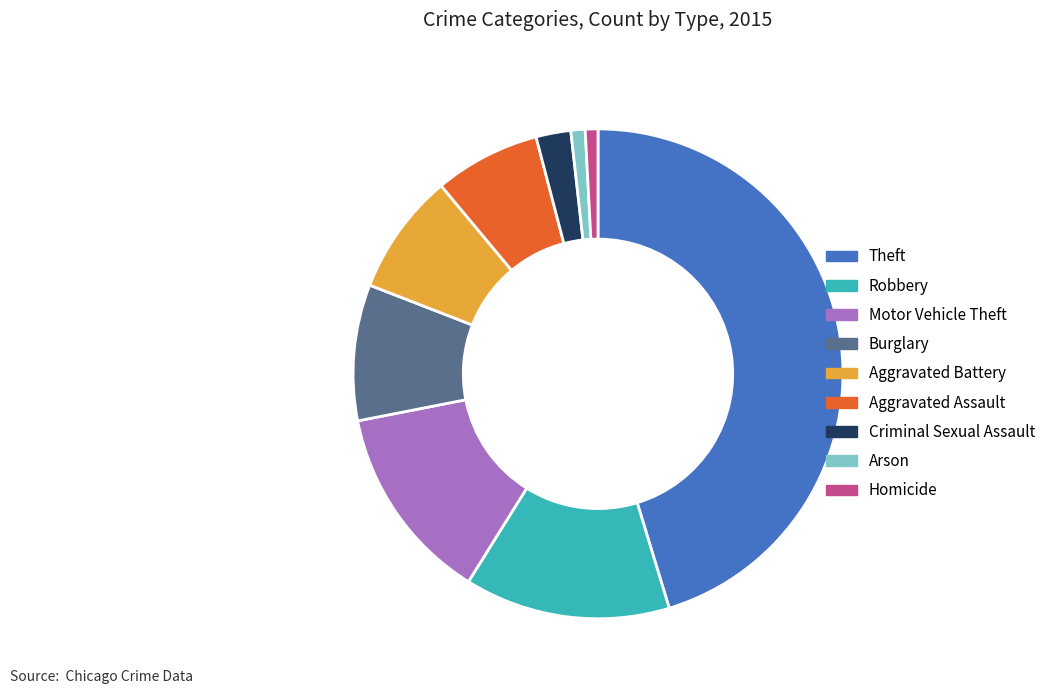

Is it true that Motor Vehicle Theft is 13% of the pie?

True